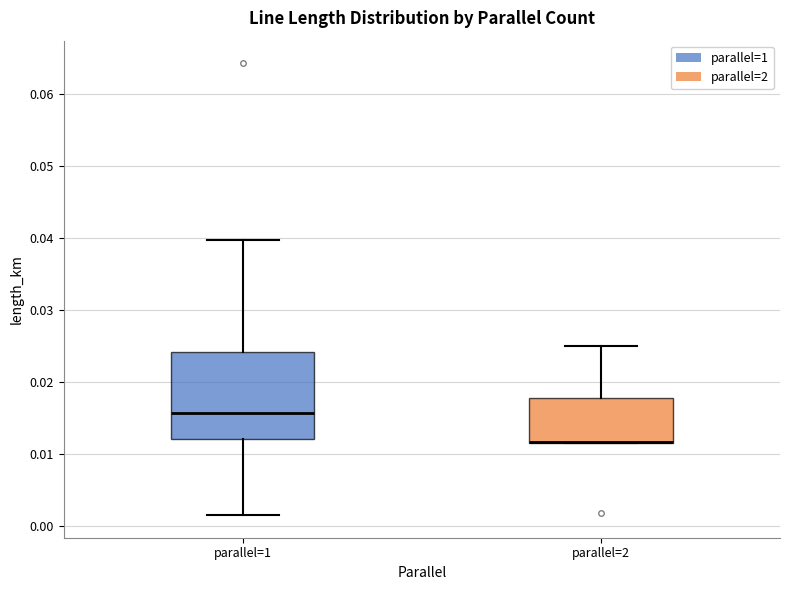

Reading left to right, transcribe this box plot: for each box, give where its median line is, the range the box spans, and where its two whiskers end, as read against the y-axis. The values are not printed on the chart, so give them approximately, as read against the axis.

parallel=1: median 0.016, box 0.012 to 0.024, whiskers 0.002 to 0.040
parallel=2: median 0.012 (drawn on the box's lower edge), box 0.012 to 0.018, whiskers 0.012 to 0.025